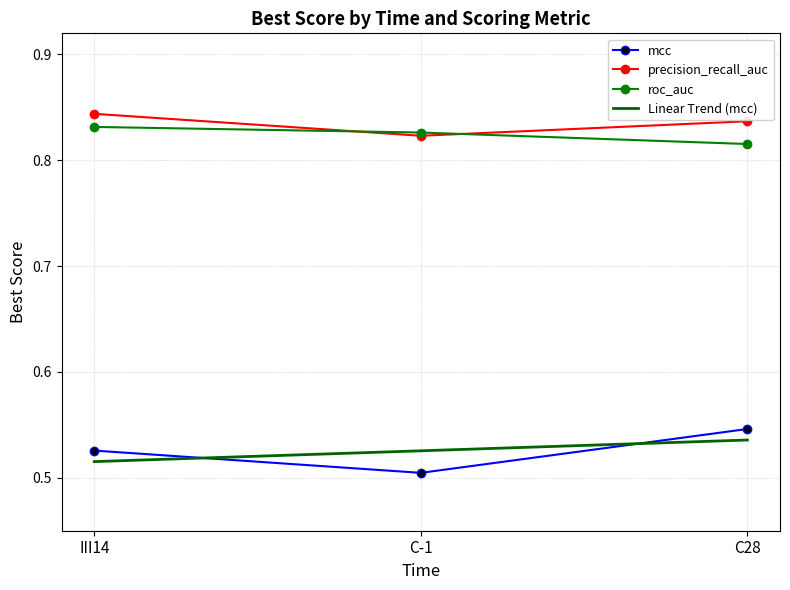

Which series changed the most between III14 and C-1?

mcc